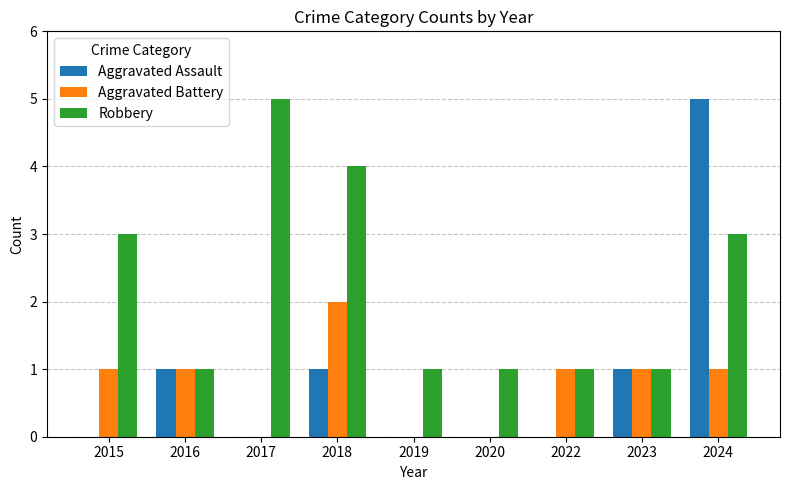

Reading left to right, what are all the values shown in this chart?

Aggravated Assault: 0	1	0	1	0	0	0	1	5
Aggravated Battery: 1	1	0	2	0	0	1	1	1
Robbery: 3	1	5	4	1	1	1	1	3